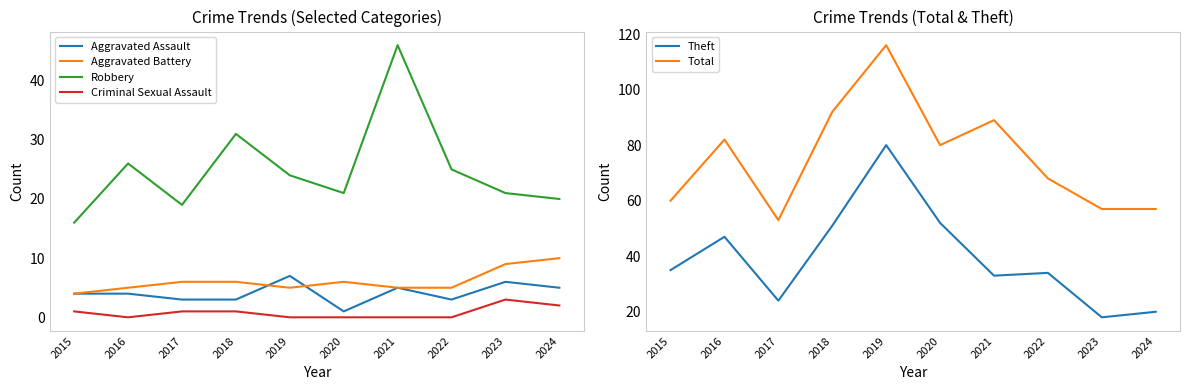

Reading left to right, extract all data points from this chart.

Aggravated Assault: 4	4	3	3	7	1	5	3	6	5
Aggravated Battery: 4	5	6	6	5	6	5	5	9	10
Robbery: 16	26	19	31	24	21	46	25	21	20
Criminal Sexual Assault: 1	0	1	1	0	0	0	0	3	2
Theft: 35	47	24	51	80	52	33	34	18	20
Total: 60	82	53	92	116	80	89	68	57	57